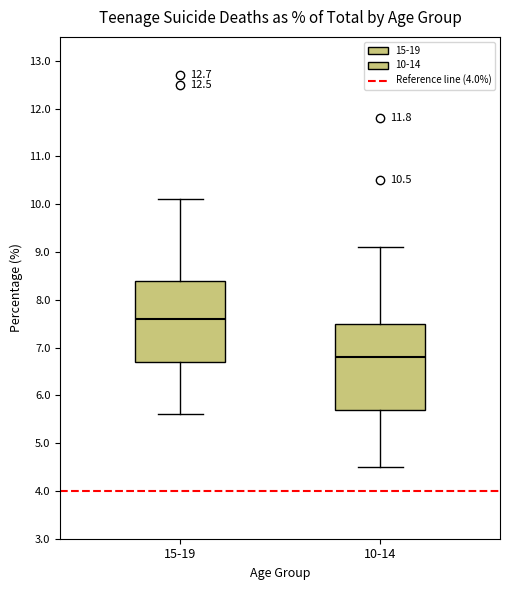

Reading left to right, read every box against the y-axis: the position of its median line, the range the box covers, and the ends of its whiskers. The values are not printed on the chart, so give them approximately, as read against the axis.

15-19: median 7.6, box 6.7 to 8.4, whiskers 5.6 to 10.1
10-14: median 6.8, box 5.7 to 7.5, whiskers 4.5 to 9.1